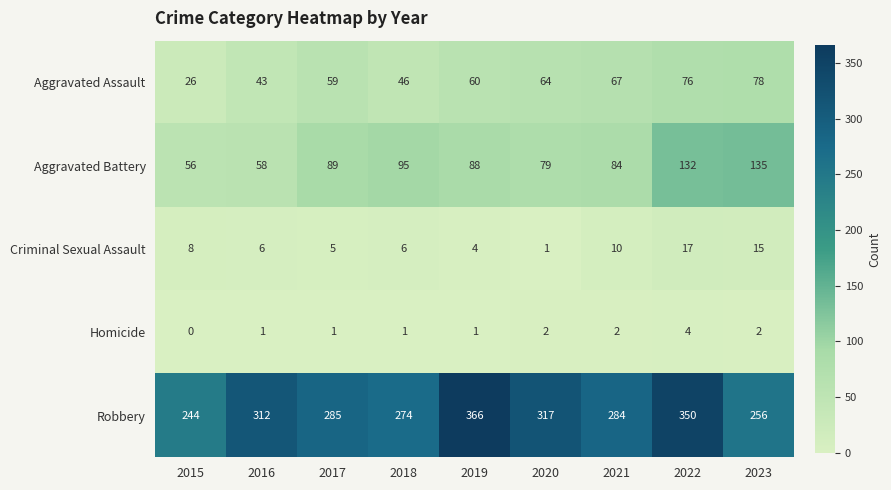

At which category does the chart reach its peak across all series?

2019